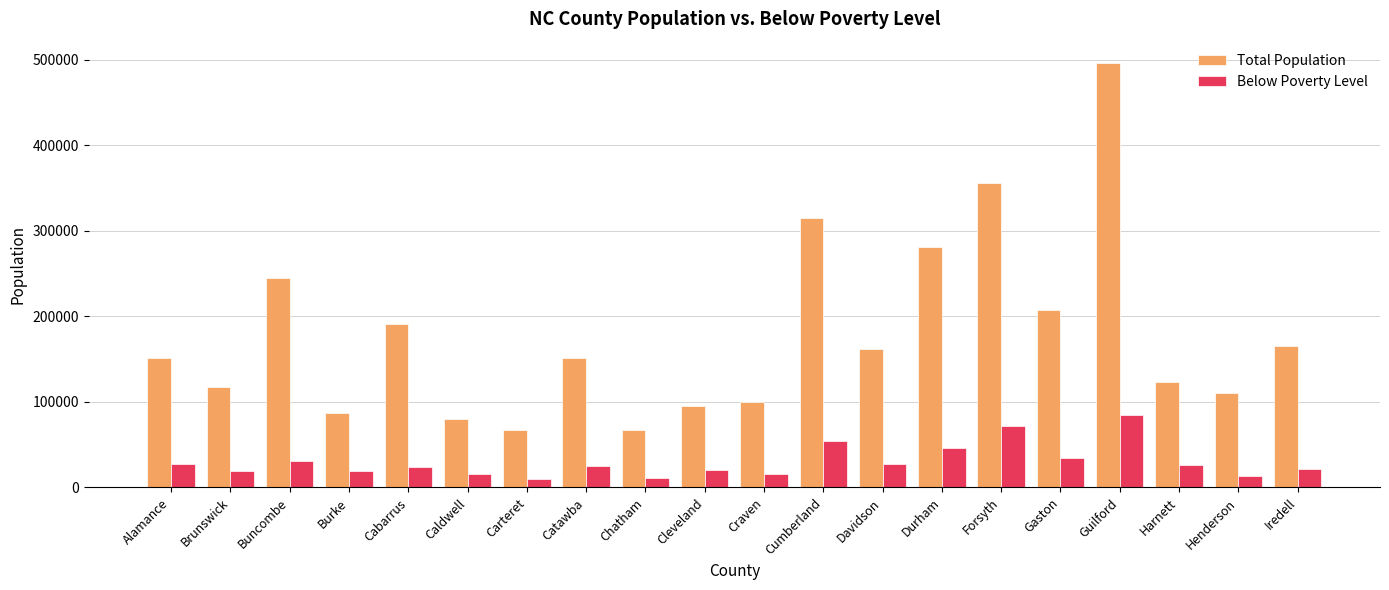

What is the minimum value for Below Poverty Level?

9781